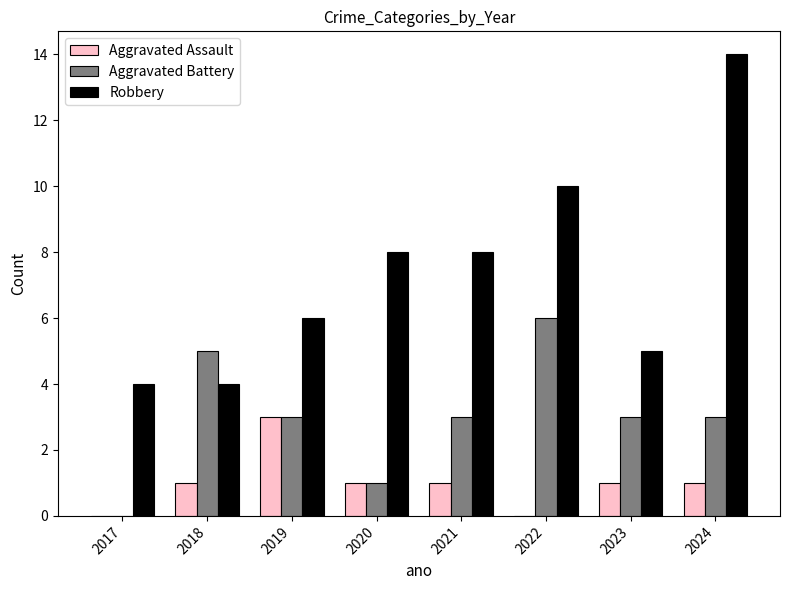

How many series are shown in this chart?

3